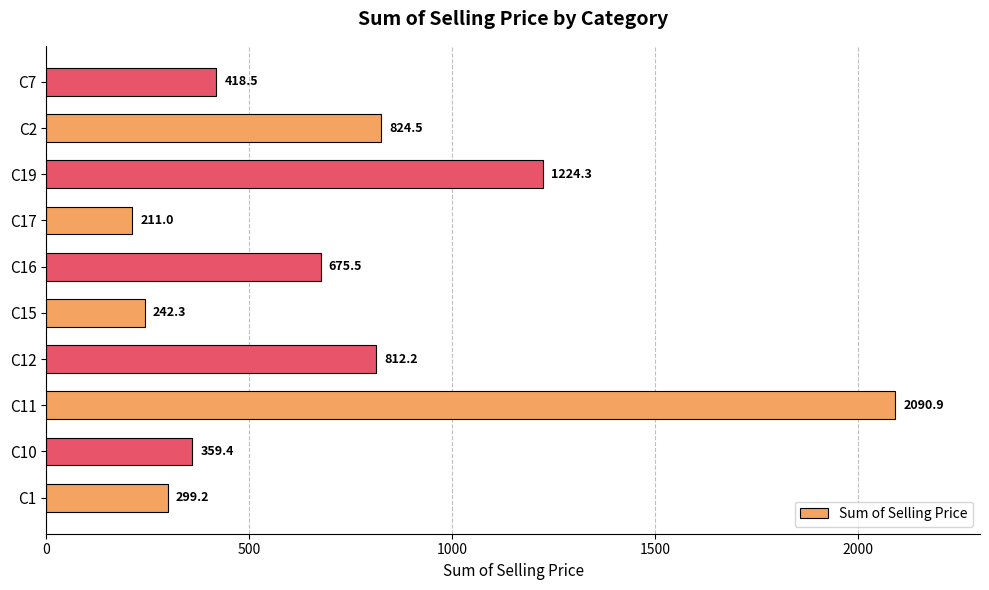

What value does the data have at C17?

211.0